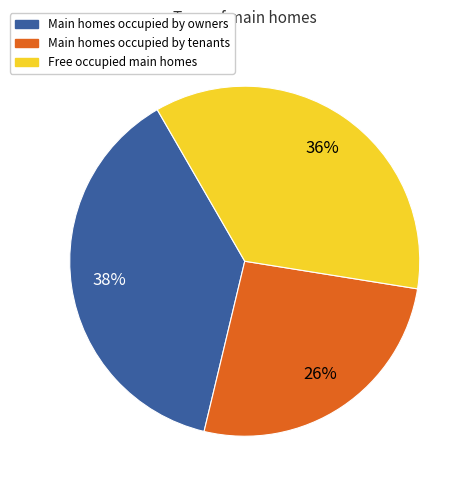

Between Main homes occupied by owners and Free occupied main homes, which is larger?

Main homes occupied by owners